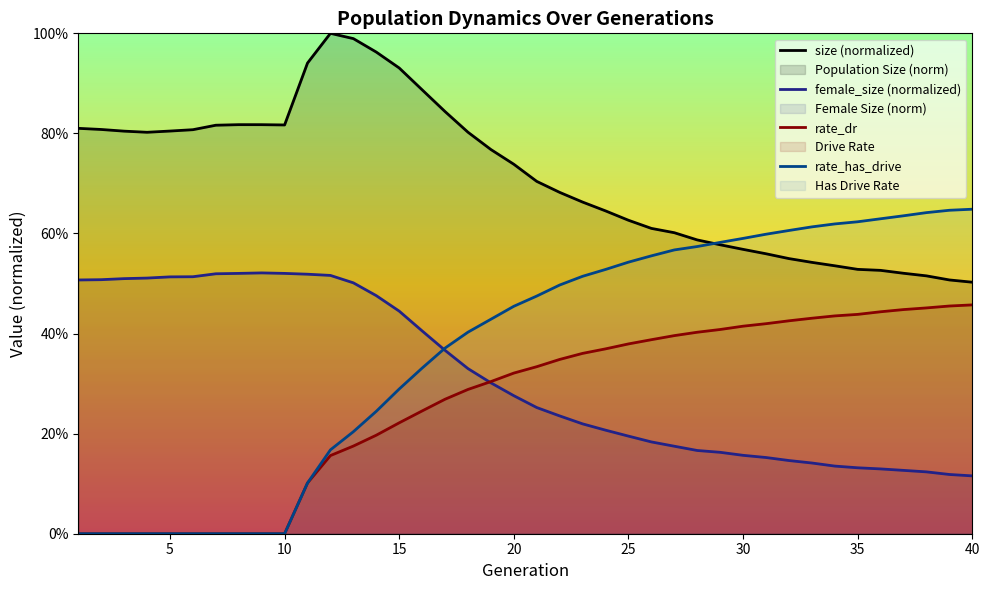

How many positive values does the rate_has_drive series have?

30